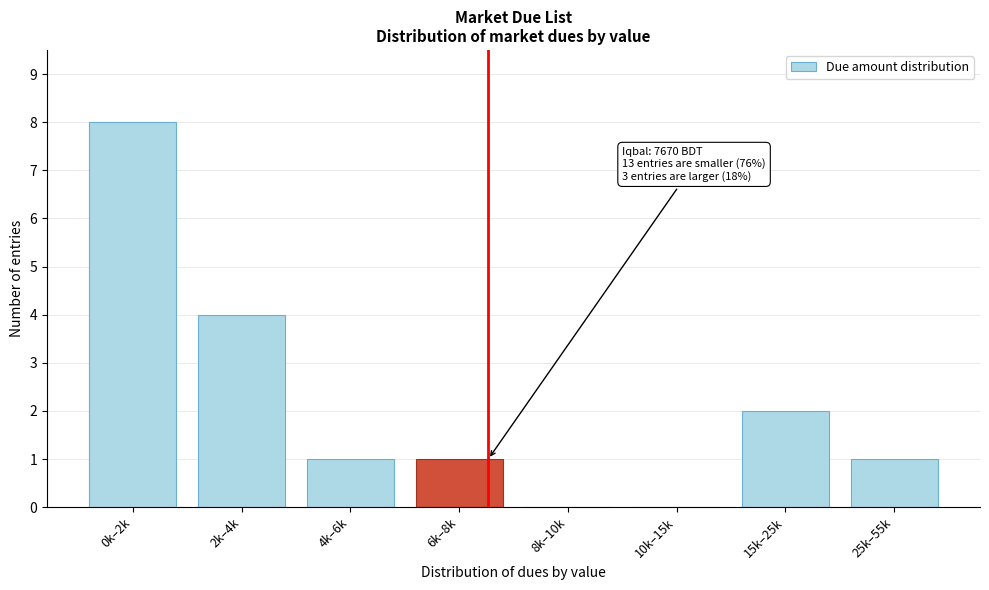

Reading left to right, extract all data points from this chart.

0k–2k=8	2k–4k=4	4k–6k=1	6k–8k=1	8k–10k=0	10k–15k=0	15k–25k=2	25k–55k=1